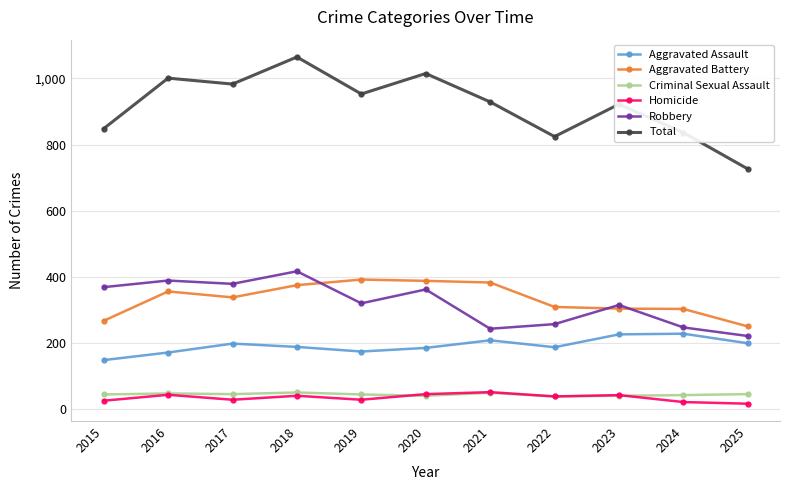

What is the difference between the maximum and minimum values in the Aggravated Battery series?

142